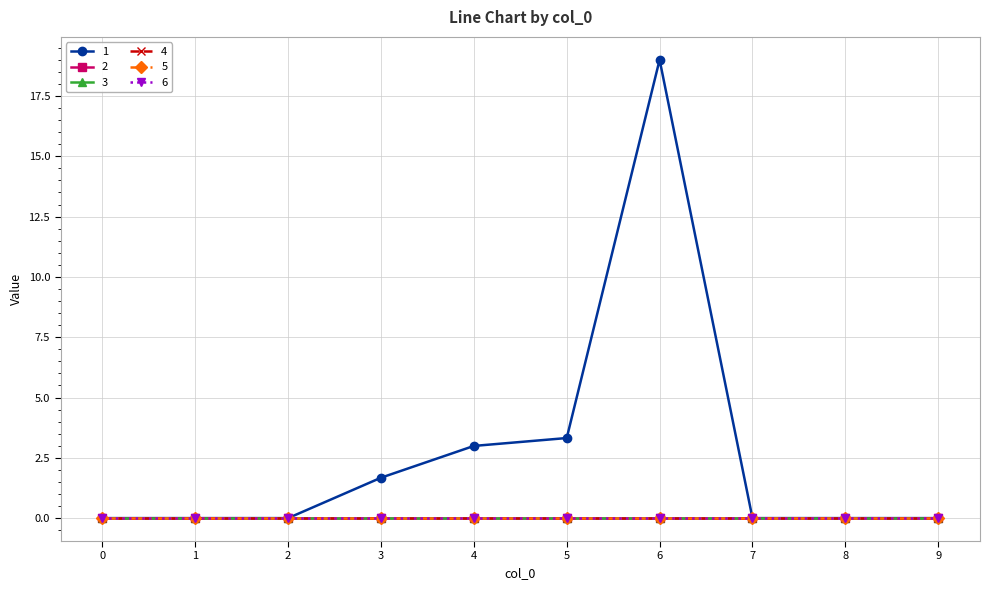

Is this an area chart (filled region under the line)?

No